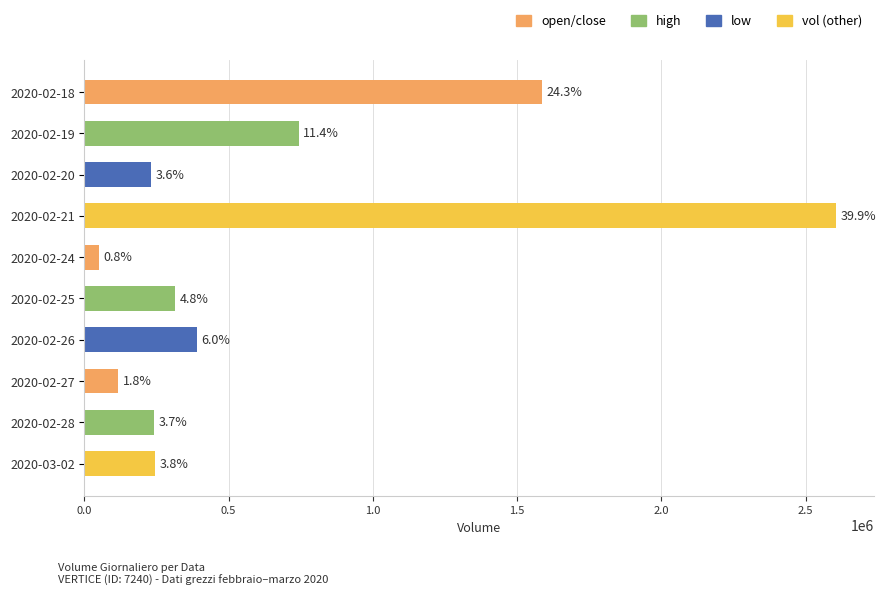

What is the difference between the maximum and second lowest values?

2489200